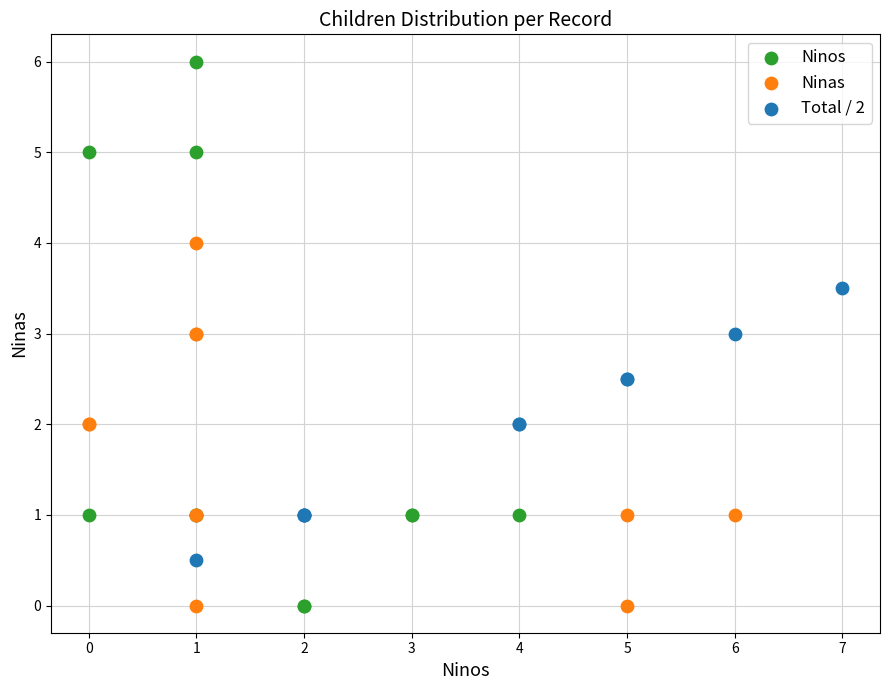

Which series contains the highest Y value?

Ninos